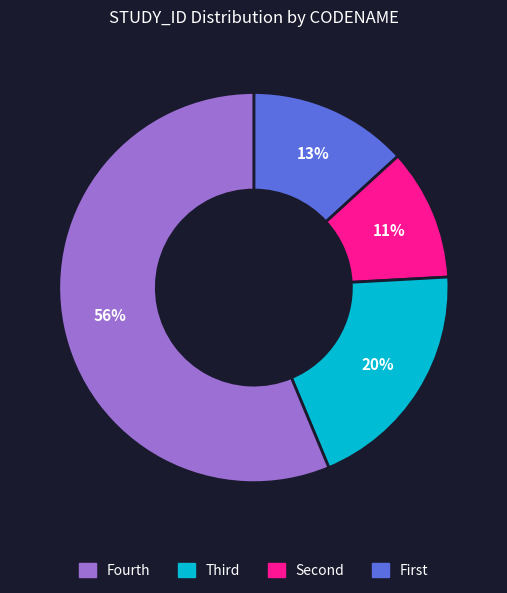

To the nearest percent, what is the average slice percentage?

25%